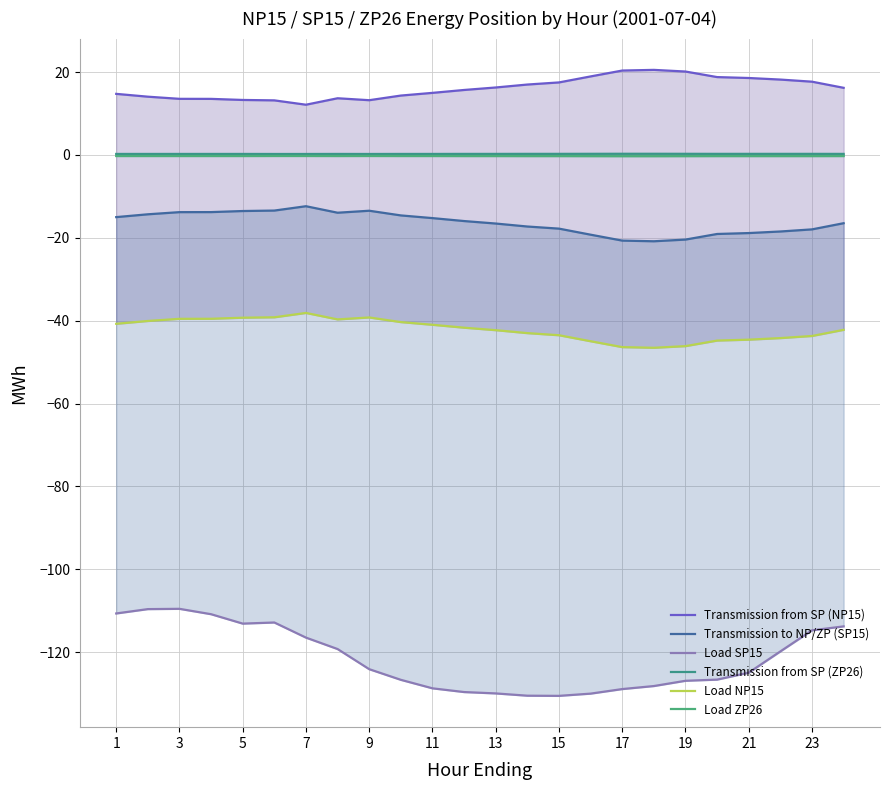

True or false: Load SP15 and Load ZP26 cross at least once.

False